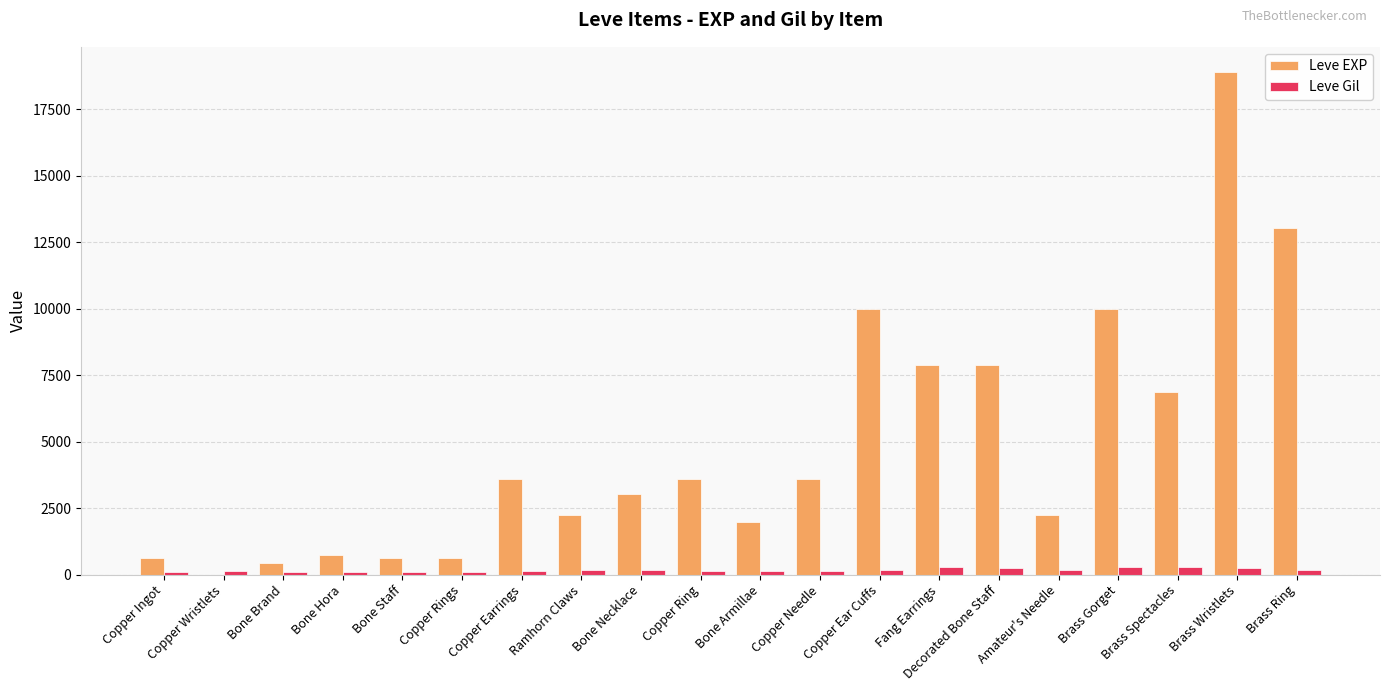

Between Bone Brand and Brass Wristlets, which series saw the biggest shift?

Leve EXP